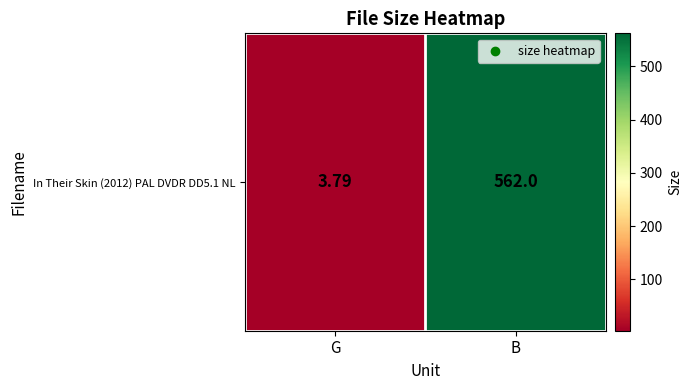

Count the number of categories in the chart.

2